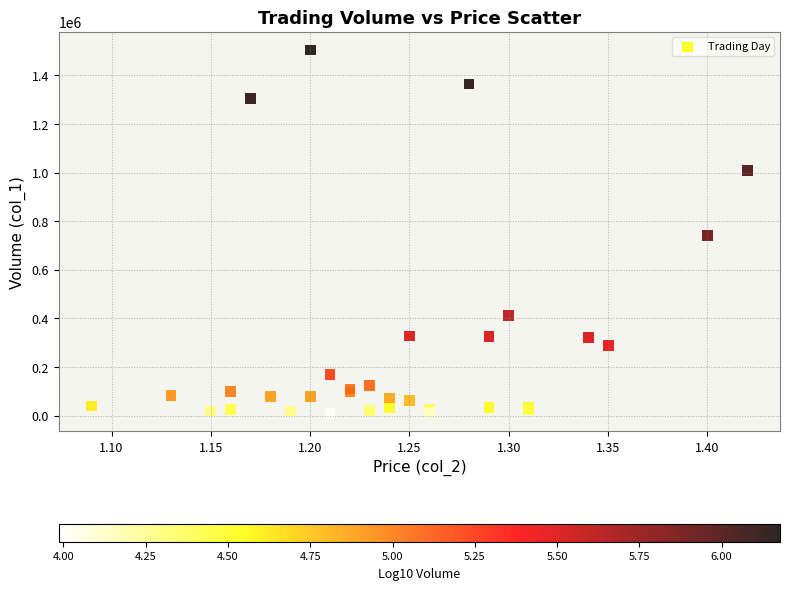

What Y value in the scatter plot is closest to 757230?

740630